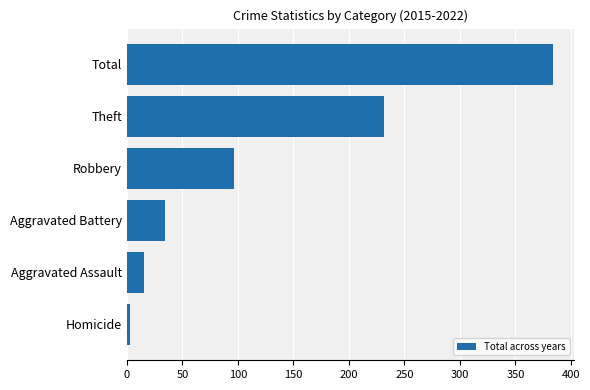

What is the difference between the maximum and minimum values?

381